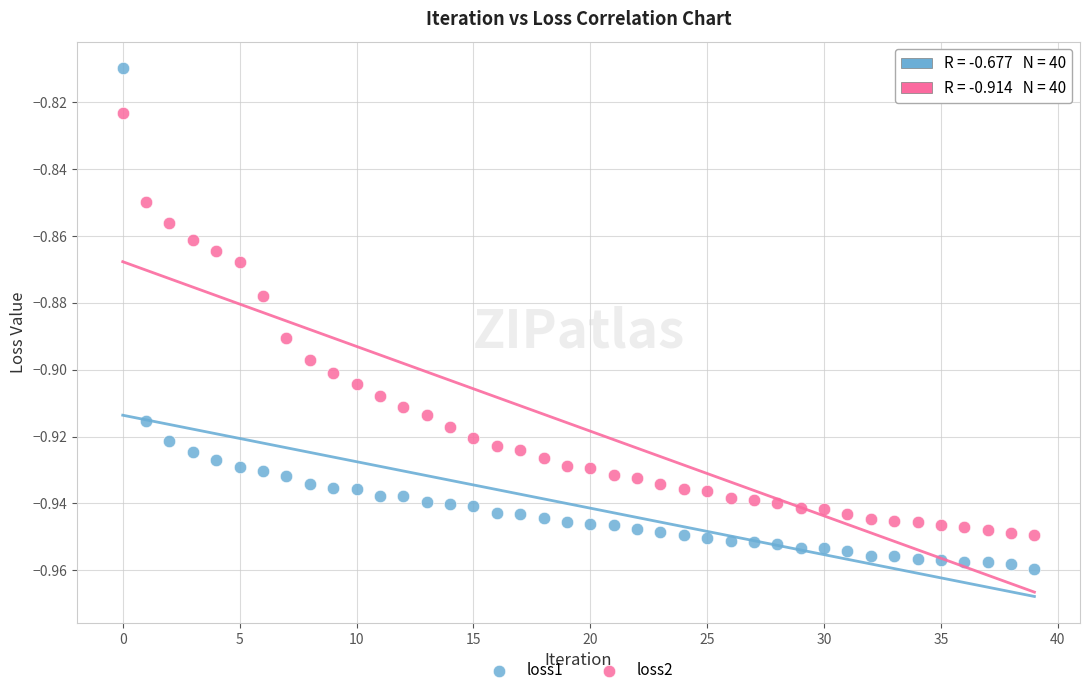

What are all the series names shown in the legend?

loss1, loss2